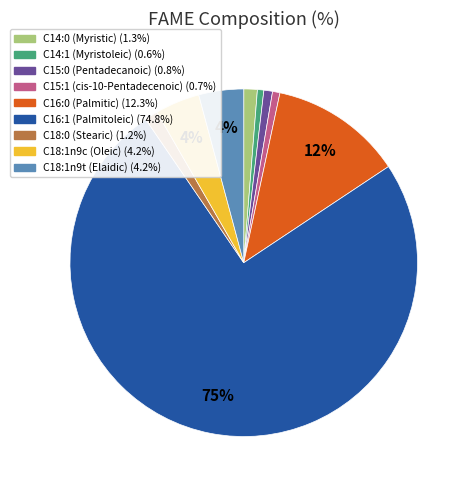

Combined, do C18:0 (Stearic) and C15:0 (Pentadecanoic) account for over 50%?

No